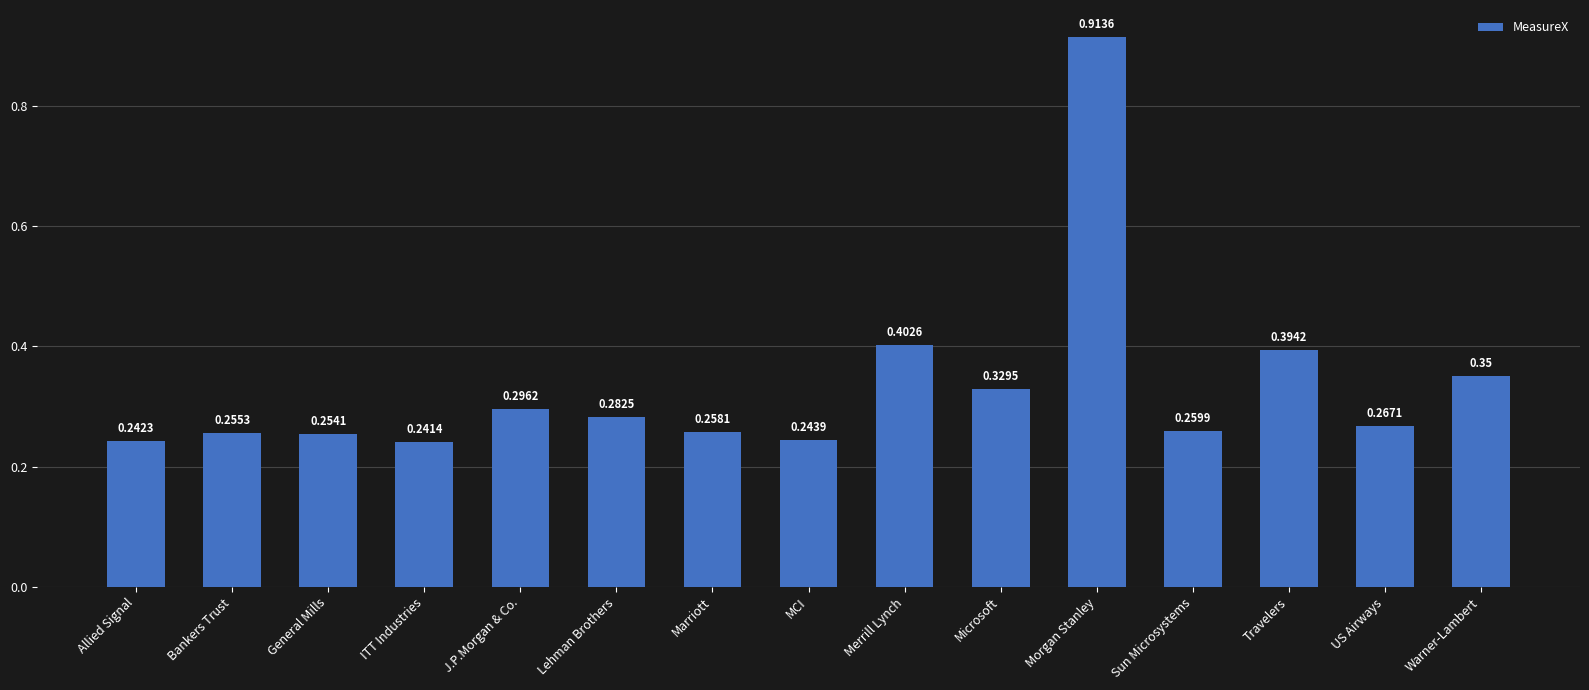

Which label corresponds to the smallest value in the chart?

ITT Industries